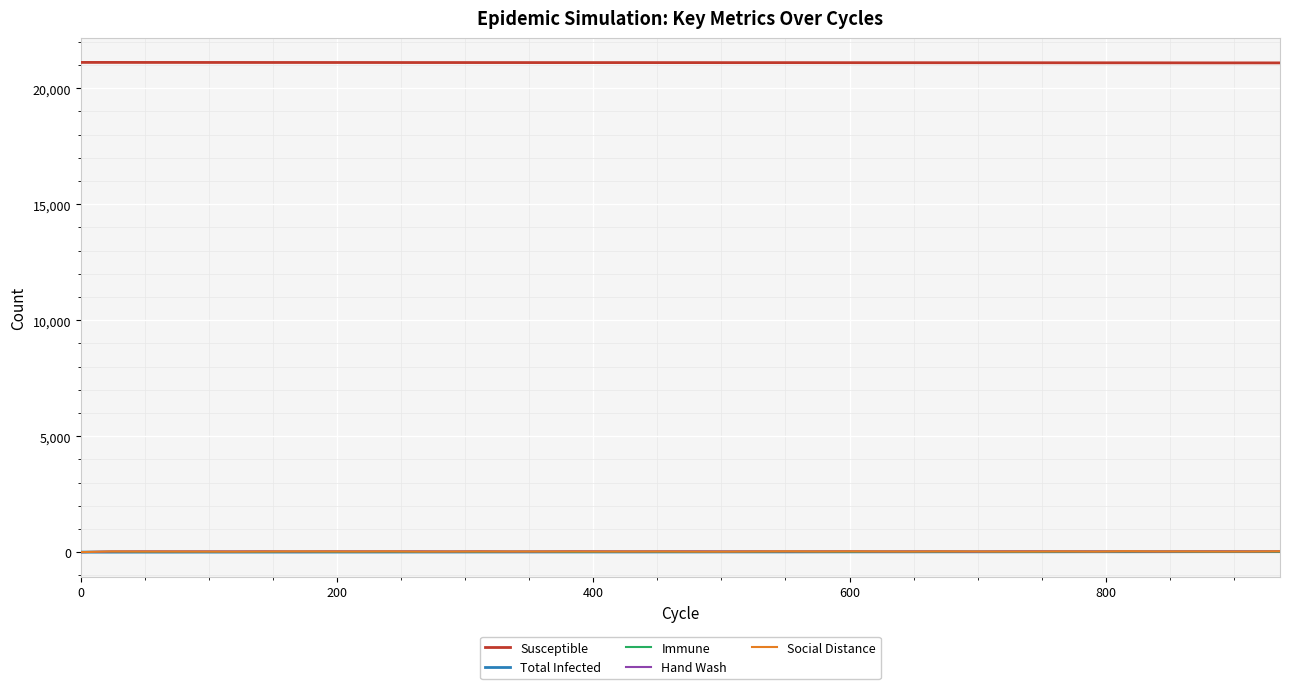

What is the maximum value for Susceptible?

21115